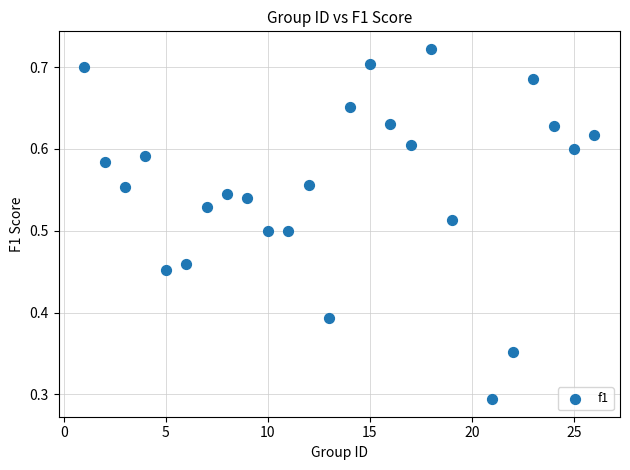

How many points are shown in the scatter plot?

25